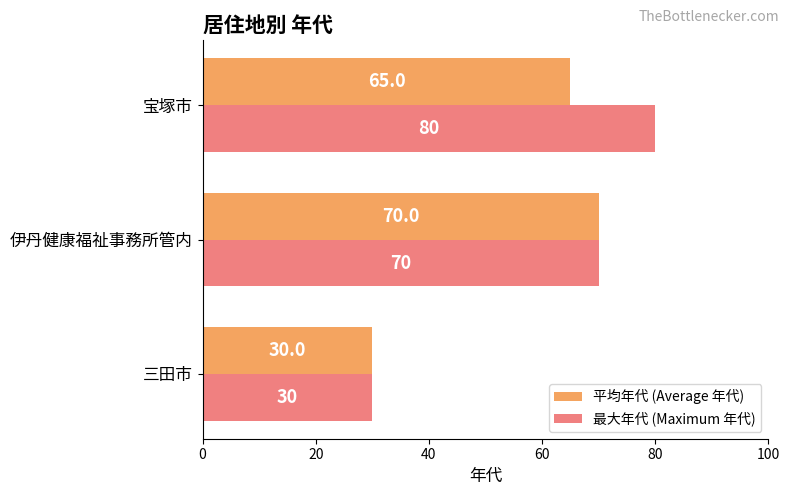

What is the total value across all series at 宝塚市?

145